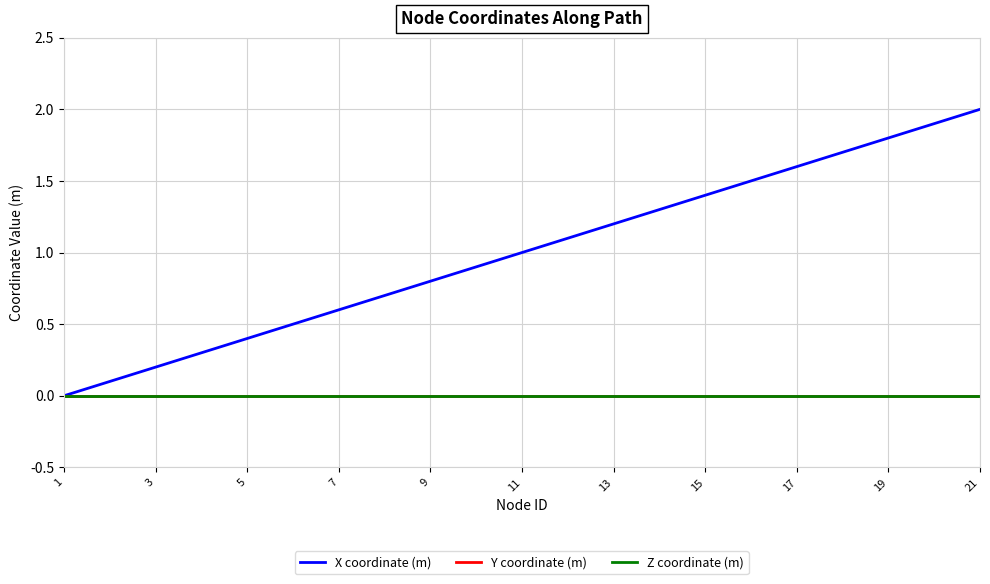

Does the chart display data point markers on the line(s)?

No